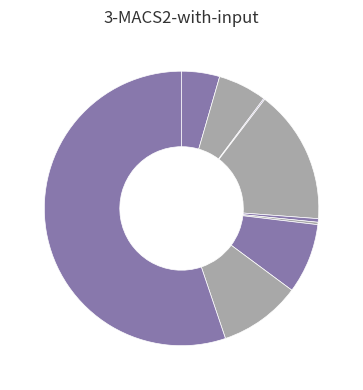

How many slices are in this pie chart?

9